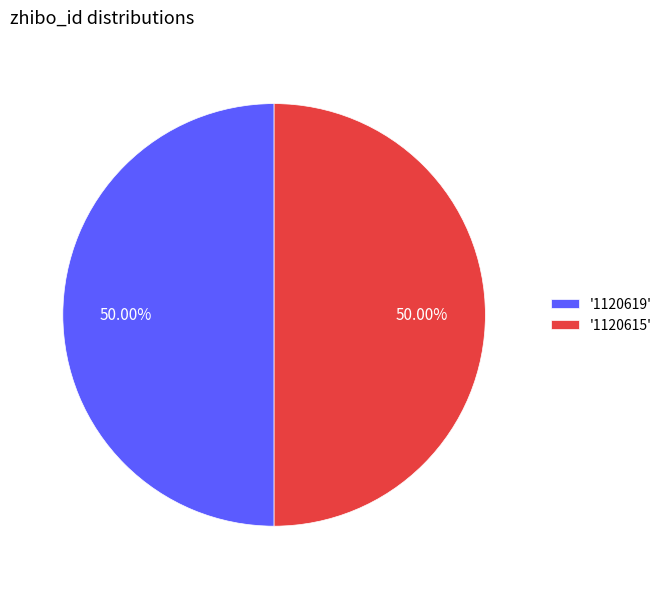

Is the sum of '1120615' and '1120619' greater than half?

Yes